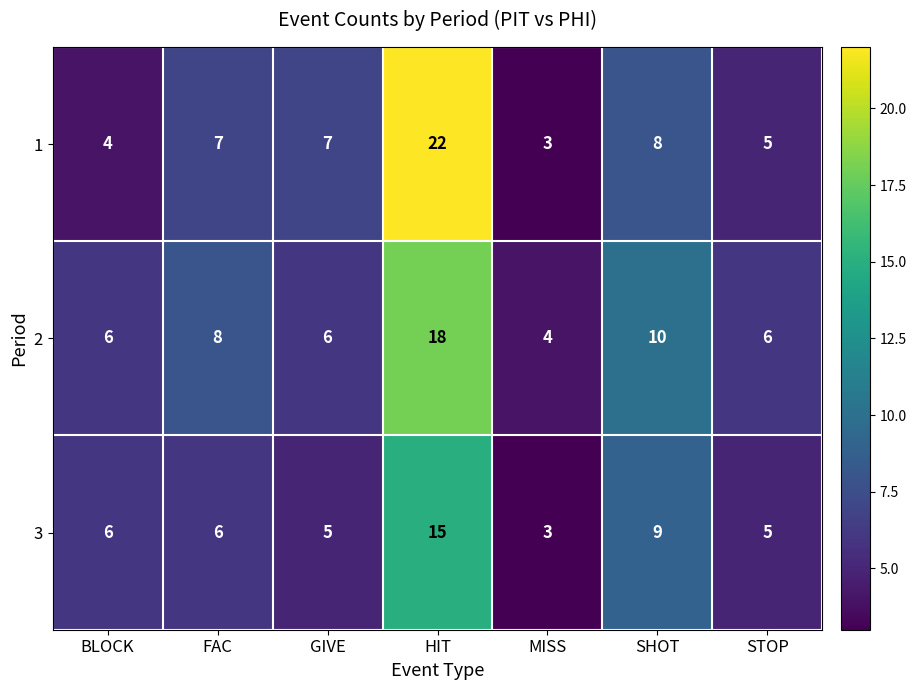

At which label is 3 closest to 9?

SHOT